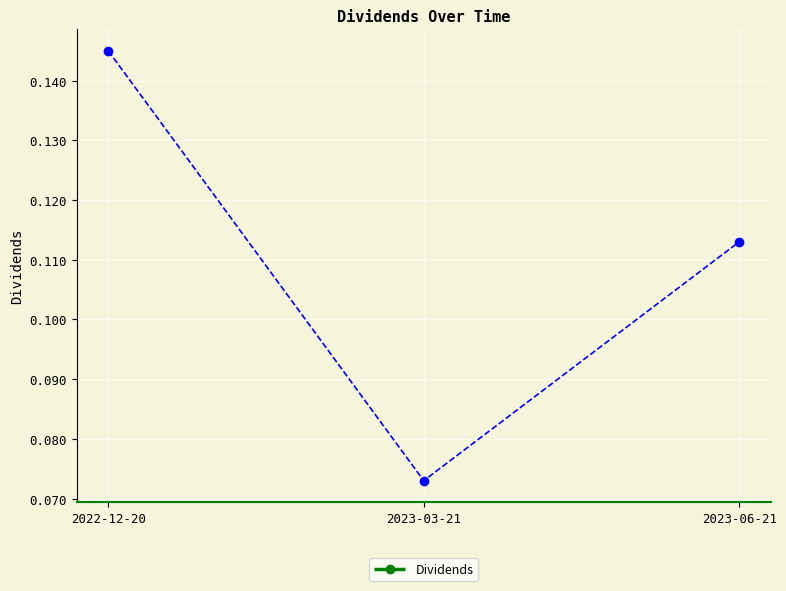

Which has a higher value, 2022-12-20 or 2023-06-21?

2022-12-20